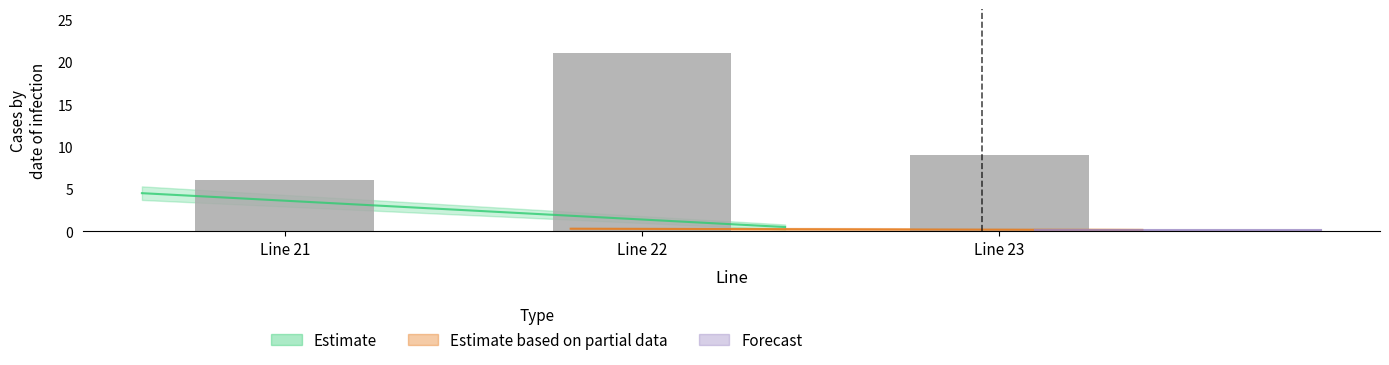

What value does the data have at Line 22?

21